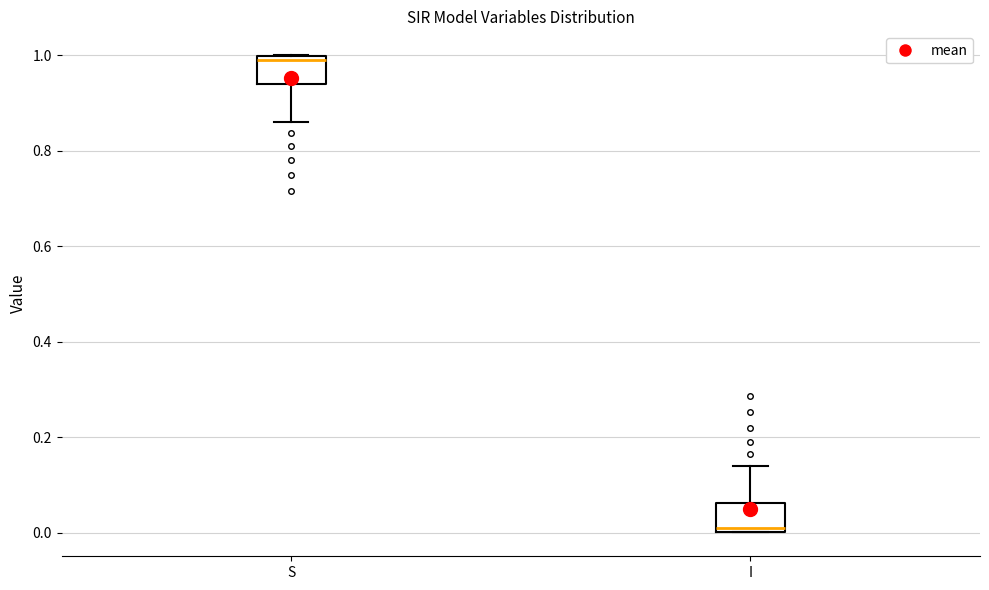

Reading left to right, read every box against the y-axis: the position of its median line, the range the box covers, and the ends of its whiskers. The values are not printed on the chart, so give them approximately, as read against the axis.

S: median 1.00 (just below the box's upper edge), box 0.94 to 1.00, whiskers 0.86 to 1.00
I: median 0.00 (just above the box's lower edge), box 0.00 to 0.06, whiskers 0.00 to 0.14